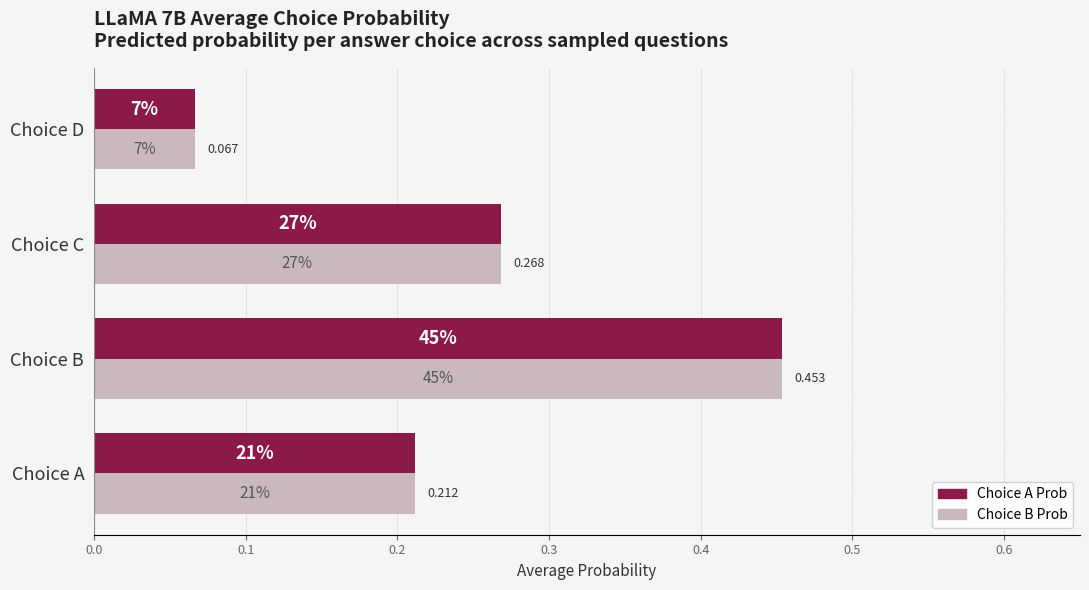

What are all the series names shown in the legend?

Choice A Prob, Choice B Prob